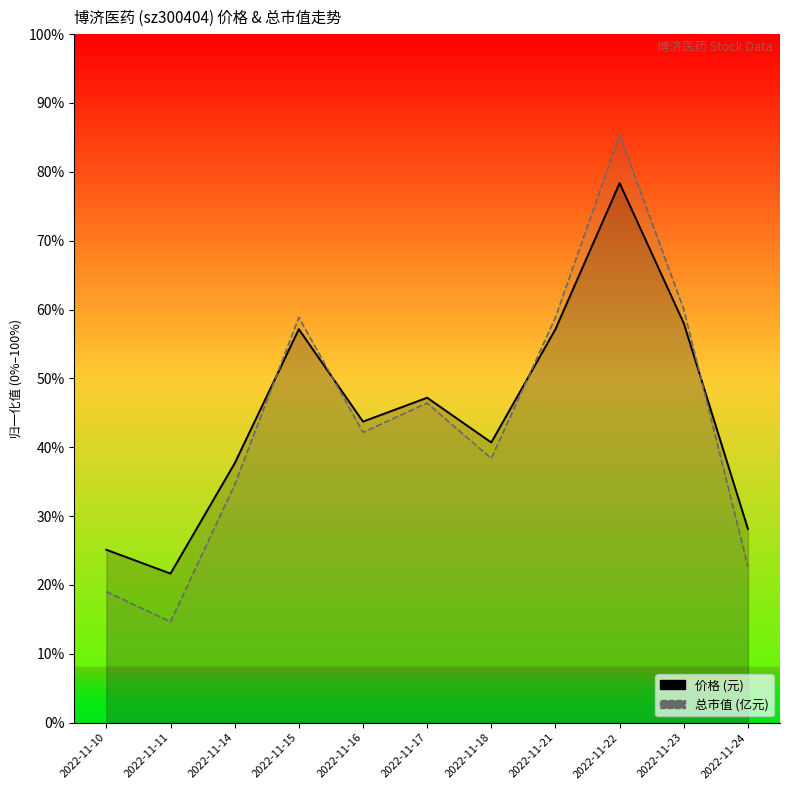

Reading left to right, what are all the values shown in this chart?

价格: 2022-11-10=0.3	2022-11-11=0.2	2022-11-14=0.4	2022-11-15=0.6	2022-11-16=0.4	2022-11-17=0.5	2022-11-18=0.4	2022-11-21=0.6	2022-11-22=0.8	2022-11-23=0.6	2022-11-24=0.3
总市值(亿元): 2022-11-10=0.2	2022-11-11=0.1	2022-11-14=0.3	2022-11-15=0.6	2022-11-16=0.4	2022-11-17=0.5	2022-11-18=0.4	2022-11-21=0.6	2022-11-22=0.9	2022-11-23=0.6	2022-11-24=0.2